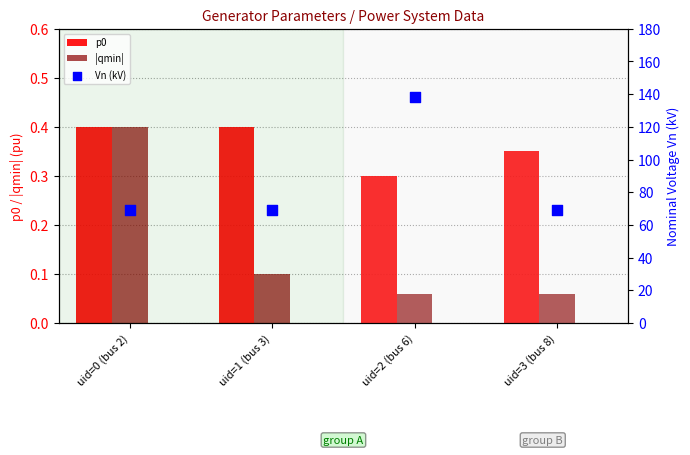

Which series has the largest total across all categories?

Vn (kV)